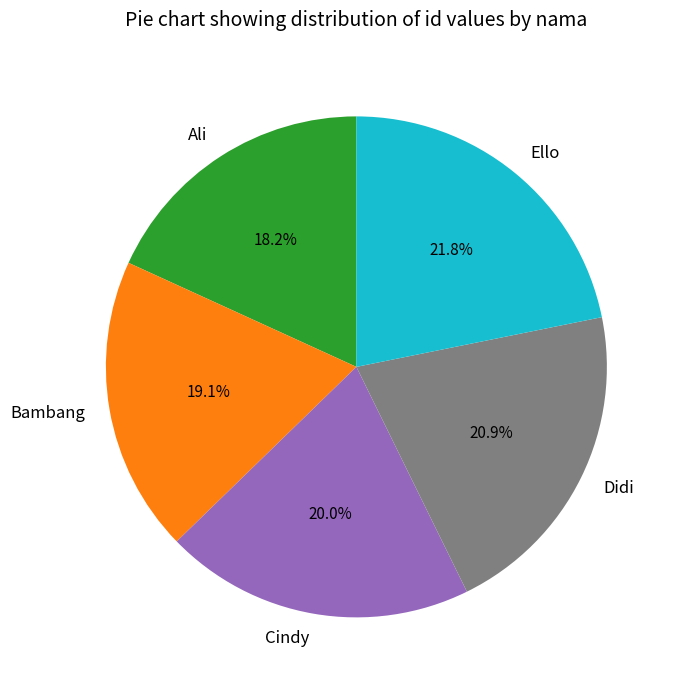

How many segments does this pie chart have?

5